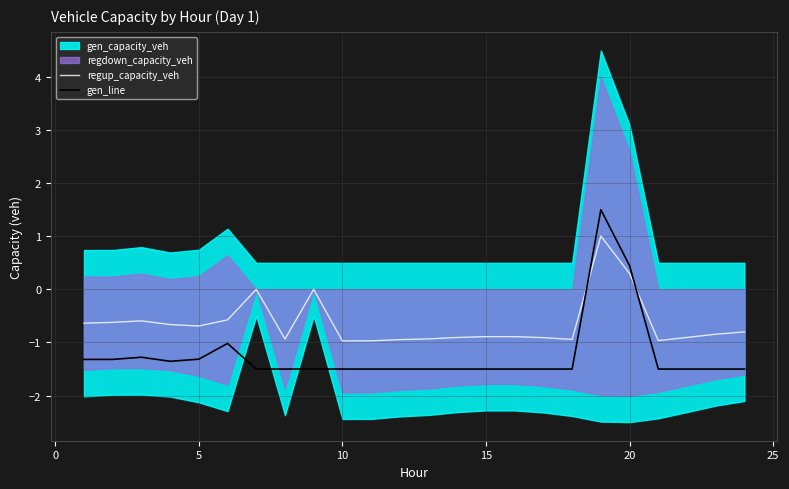

How many interior local valleys does the regup_capacity_veh series have?

5